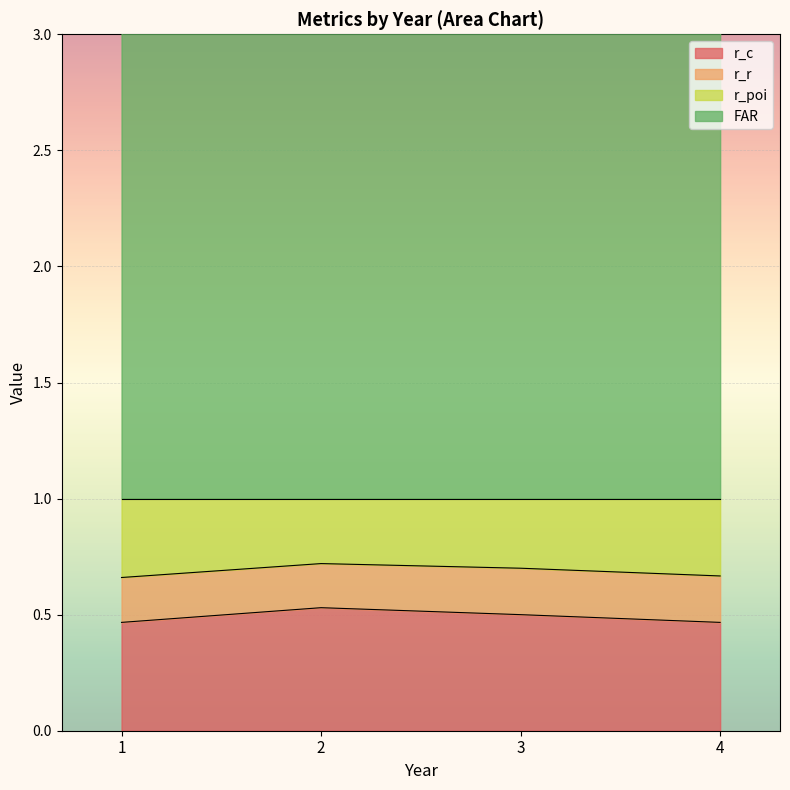

The value of r_c at 1 is 0.3. True or false?

False